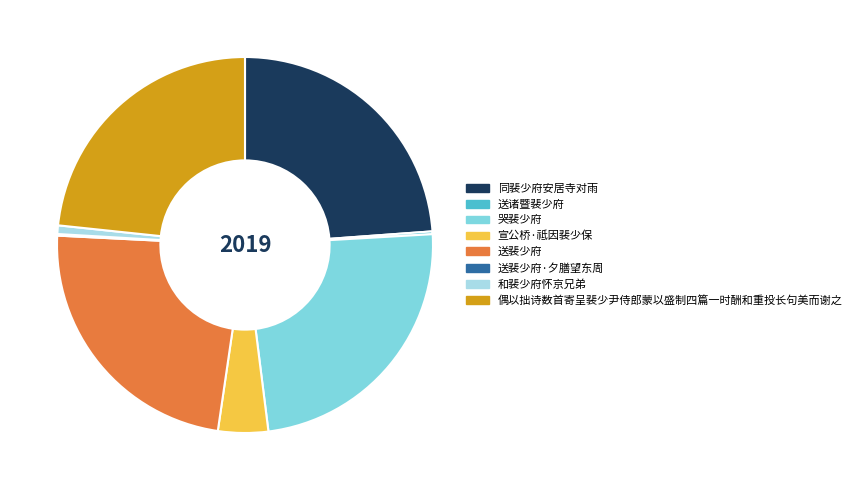

Does 哭裴少府 represent more than half of the total?

No